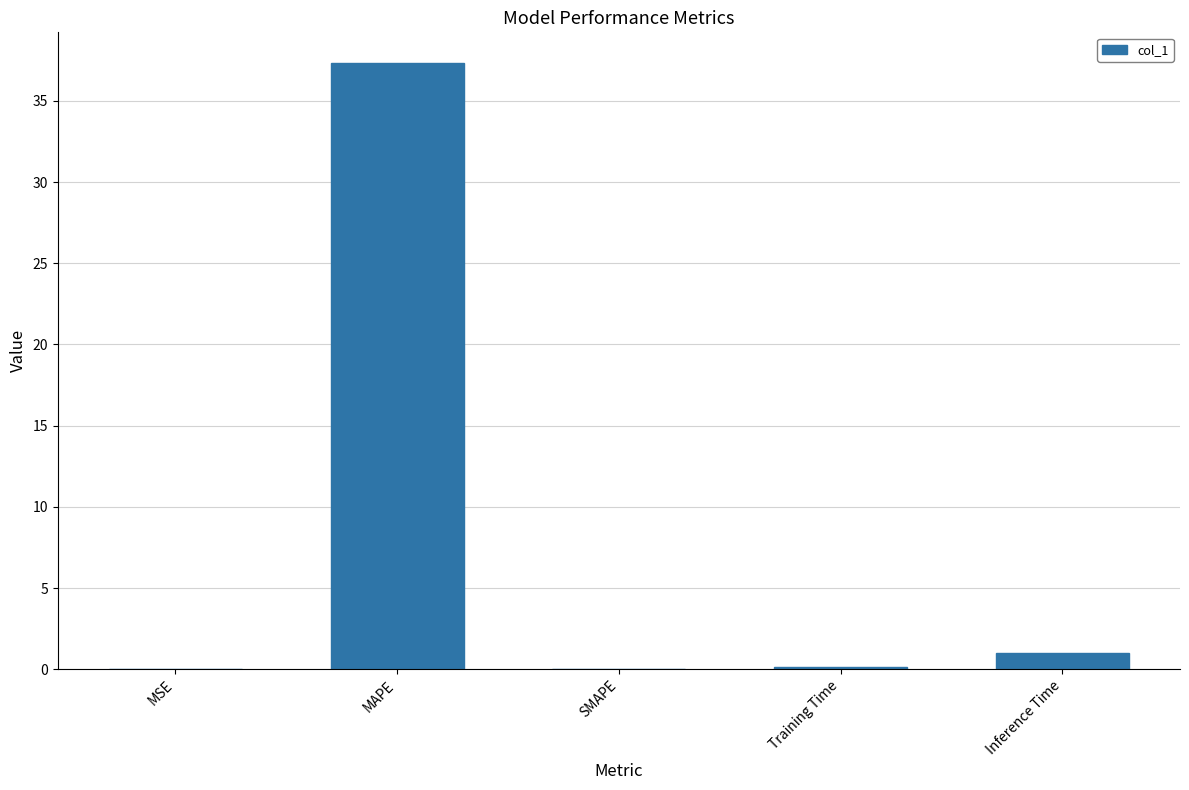

At which category does the chart reach its peak across all series?

MAPE